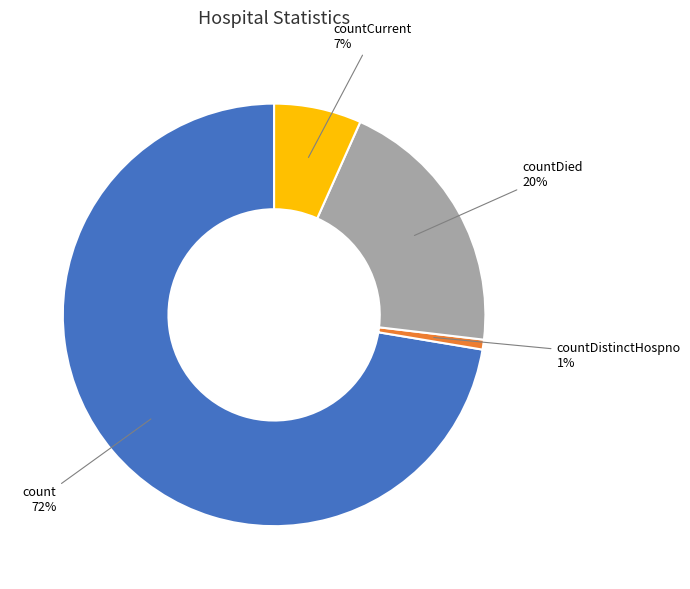

Is there any slice that represents more than half of the pie?

Yes